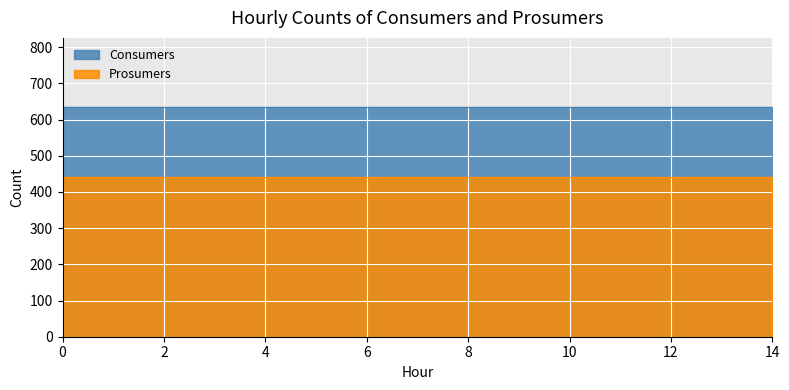

What is the sum of the Prosumers values at 11 and 8?

880